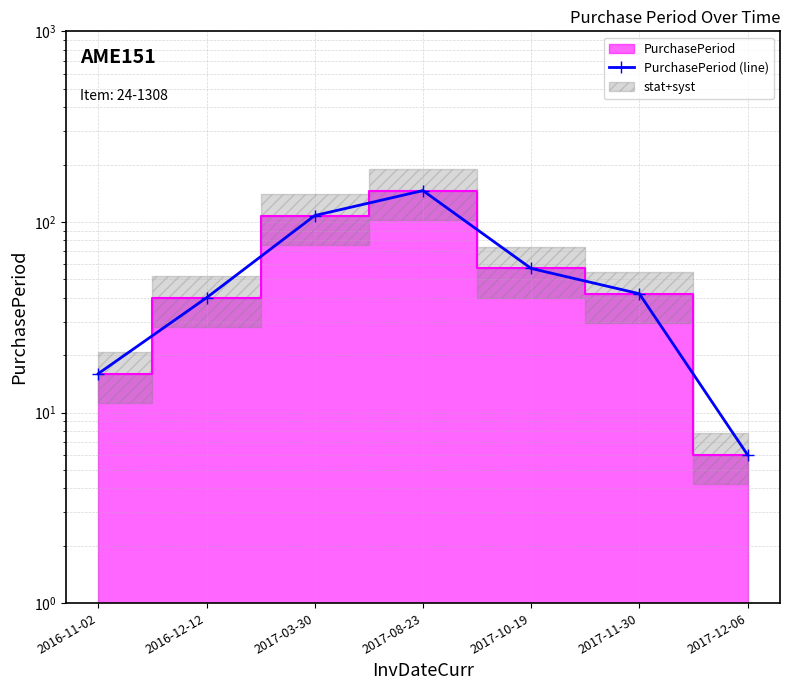

What is the maximum value shown in the chart?

146